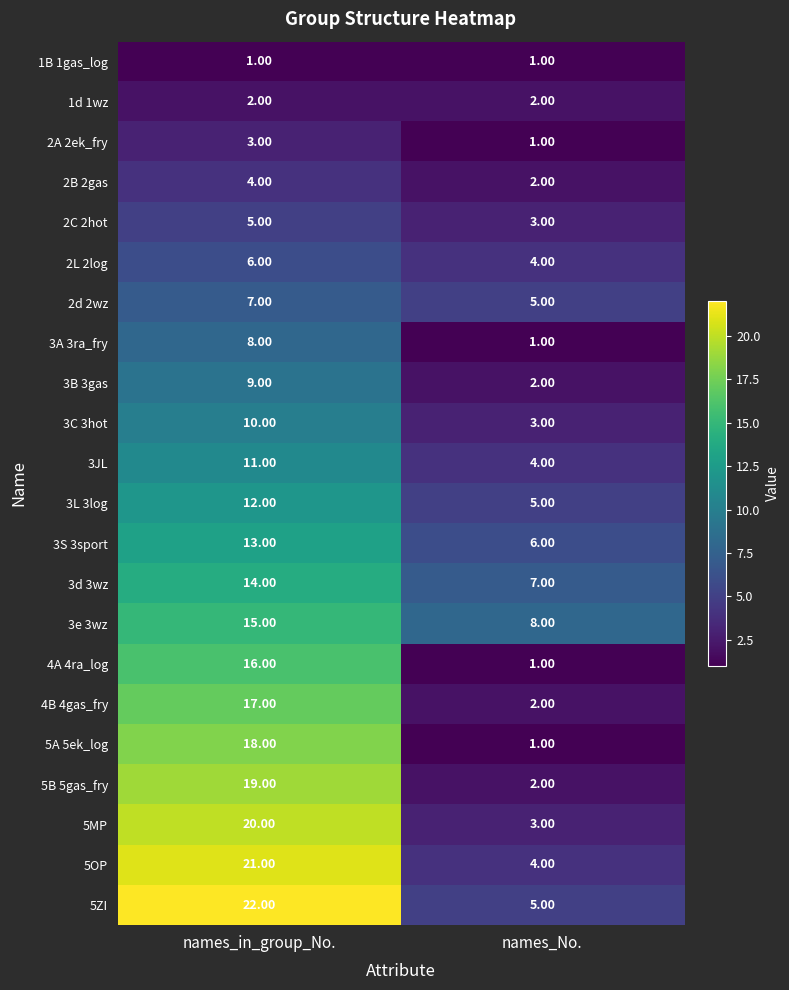

What is the greatest value displayed?

22